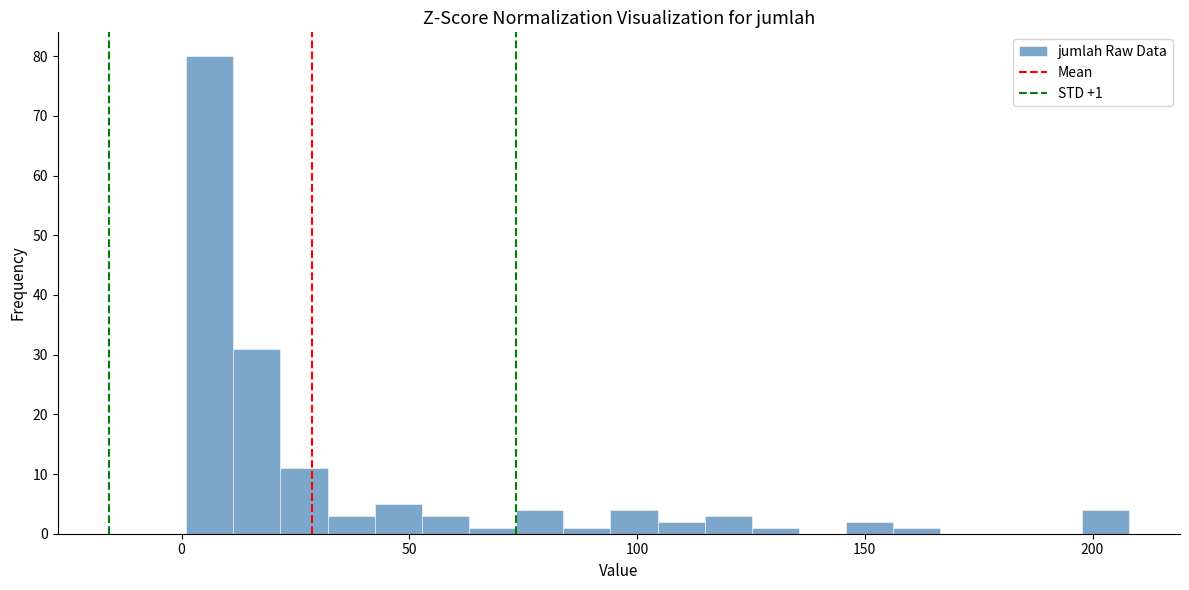

Around what value on the x-axis is the tallest bar? Give the approximate position of its centre, as read against the axis.

5